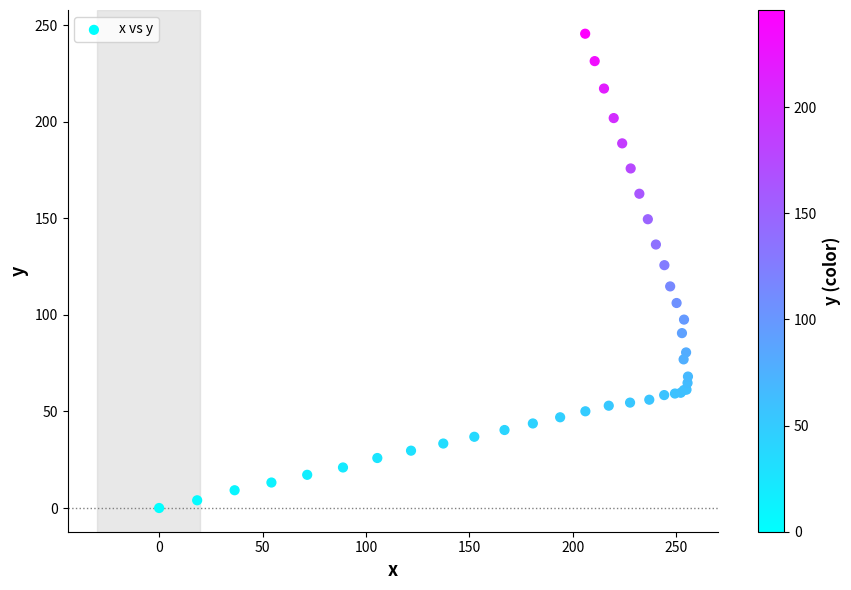

What Y value in the scatter plot is closest to 122?

125.8